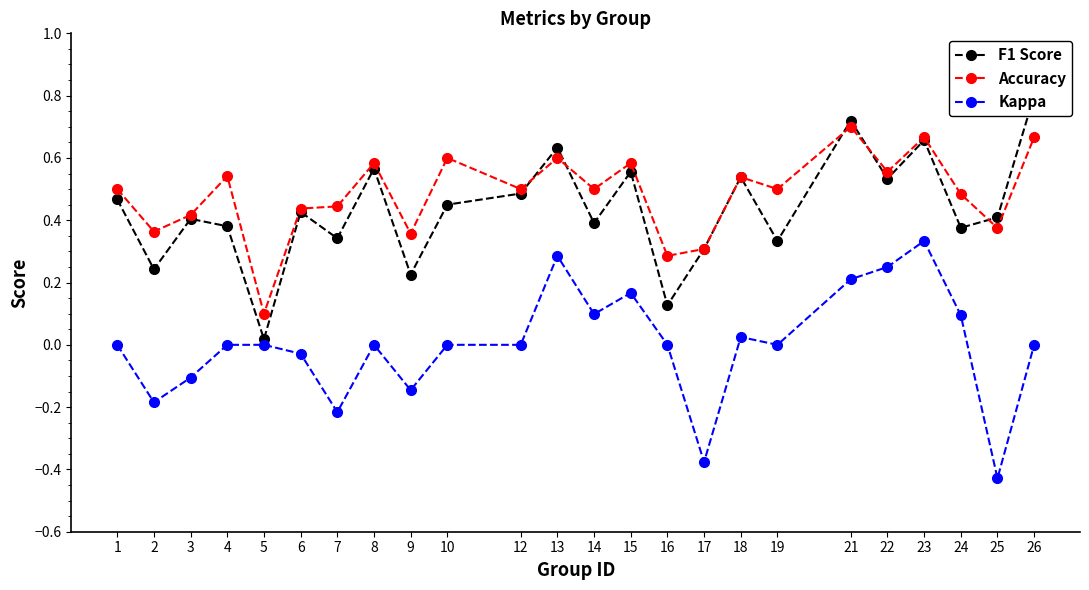

How many lines are shown in the chart?

3